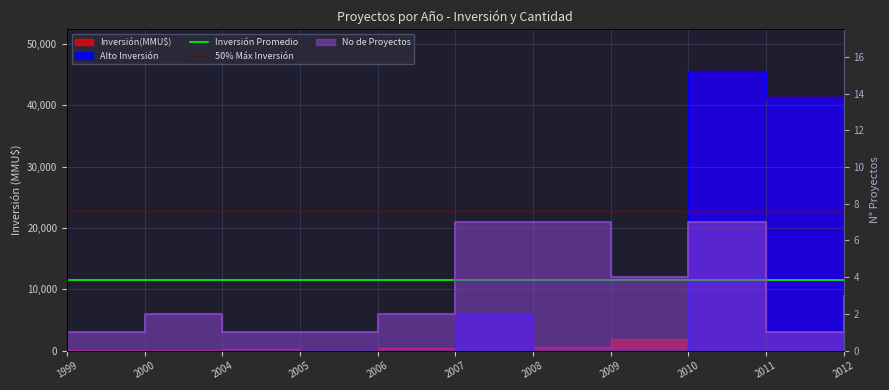

At which category does the chart reach its minimum across all series?

1999